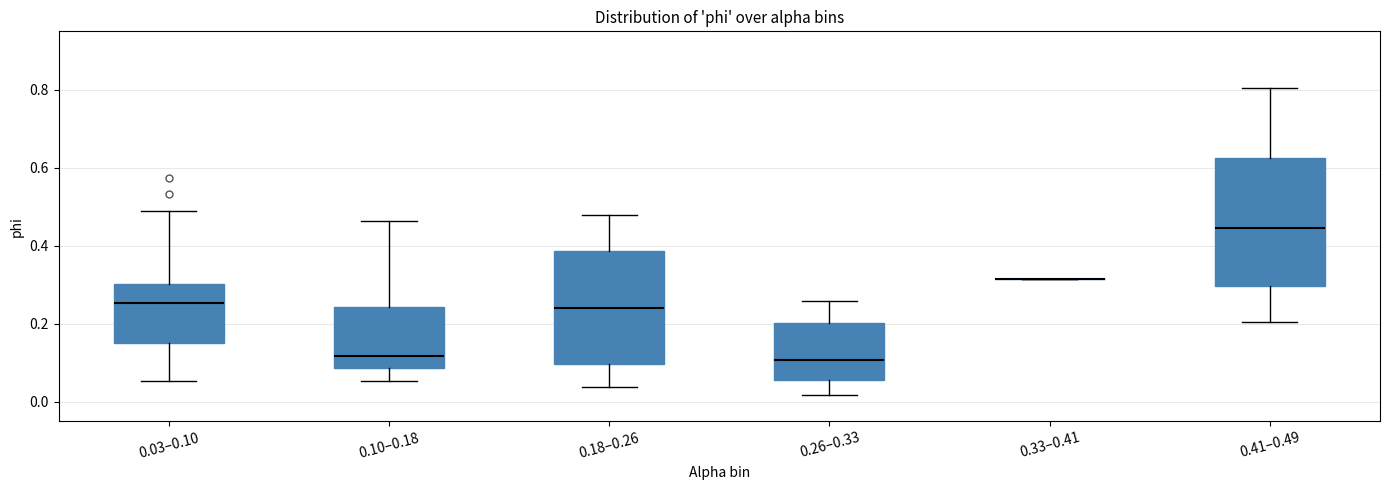

Reading left to right, read every box against the y-axis: the position of its median line, the range the box covers, and the ends of its whiskers. The values are not printed on the chart, so give them approximately, as read against the axis.

0.03–0.10: median 0.26, box 0.16 to 0.30, whiskers 0.06 to 0.48
0.10–0.18: median 0.12, box 0.08 to 0.24, whiskers 0.06 to 0.46
0.18–0.26: median 0.24, box 0.10 to 0.38, whiskers 0.04 to 0.48
0.26–0.33: median 0.10, box 0.06 to 0.20, whiskers 0.02 to 0.26
0.33–0.41: box collapsed to a line at 0.32, whiskers 0.32 to 0.32
0.41–0.49: median 0.44, box 0.30 to 0.62, whiskers 0.20 to 0.80